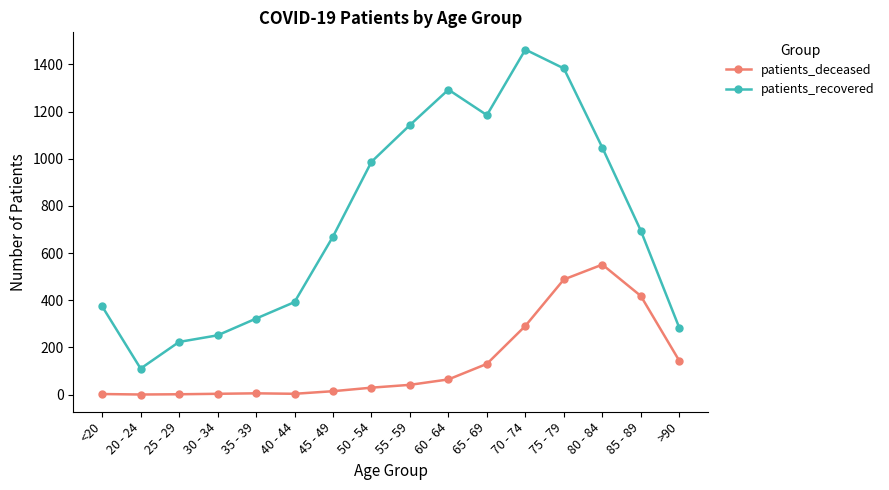

What is the value of the patients_recovered point at the 14th from the left?

1047